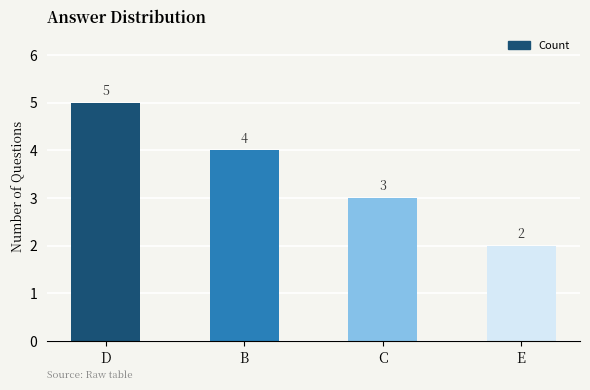

What is the maximum value shown in the chart?

5